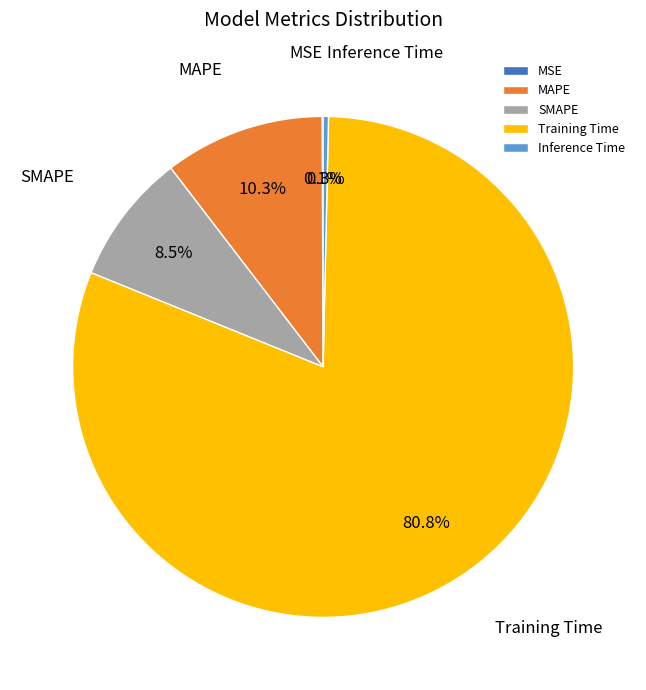

What is the largest slice in the pie chart?

Training Time